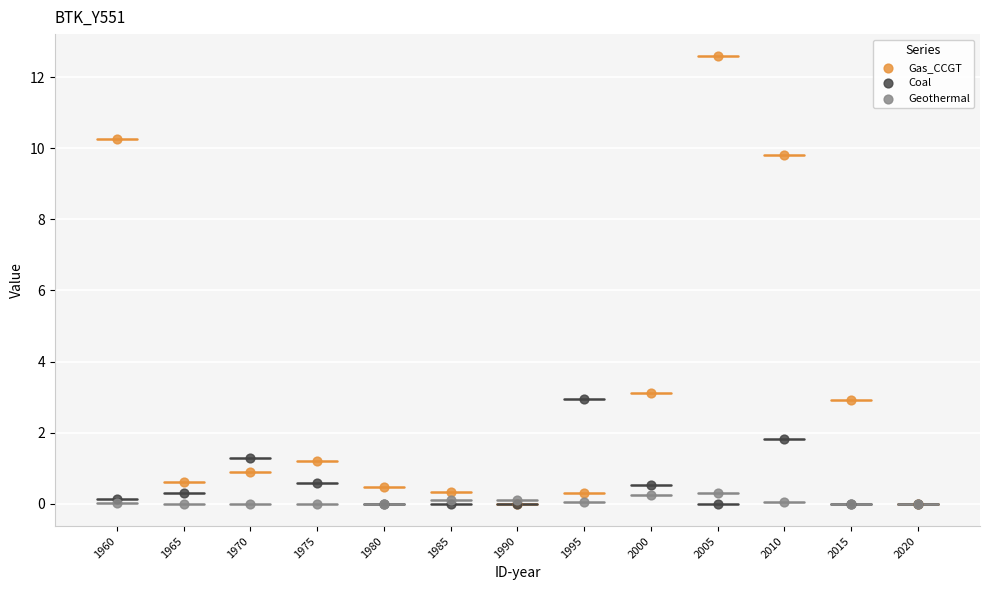

Across all series, what Y value is closest to 6?

3.1